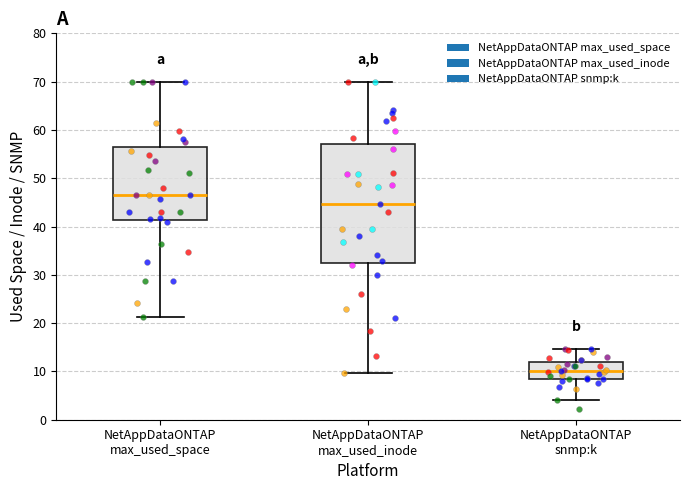

Comparing the boxes themselves (not the whiskers), which one is the tallest?

NetAppDataONTAP max_used_inode